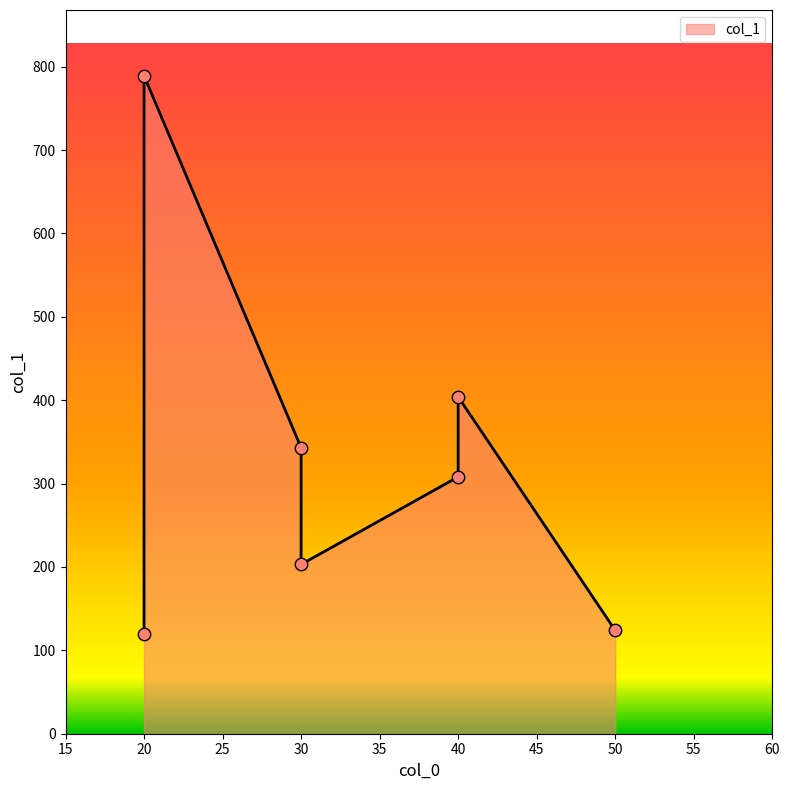

Which has a higher value, 40 or 30?

40